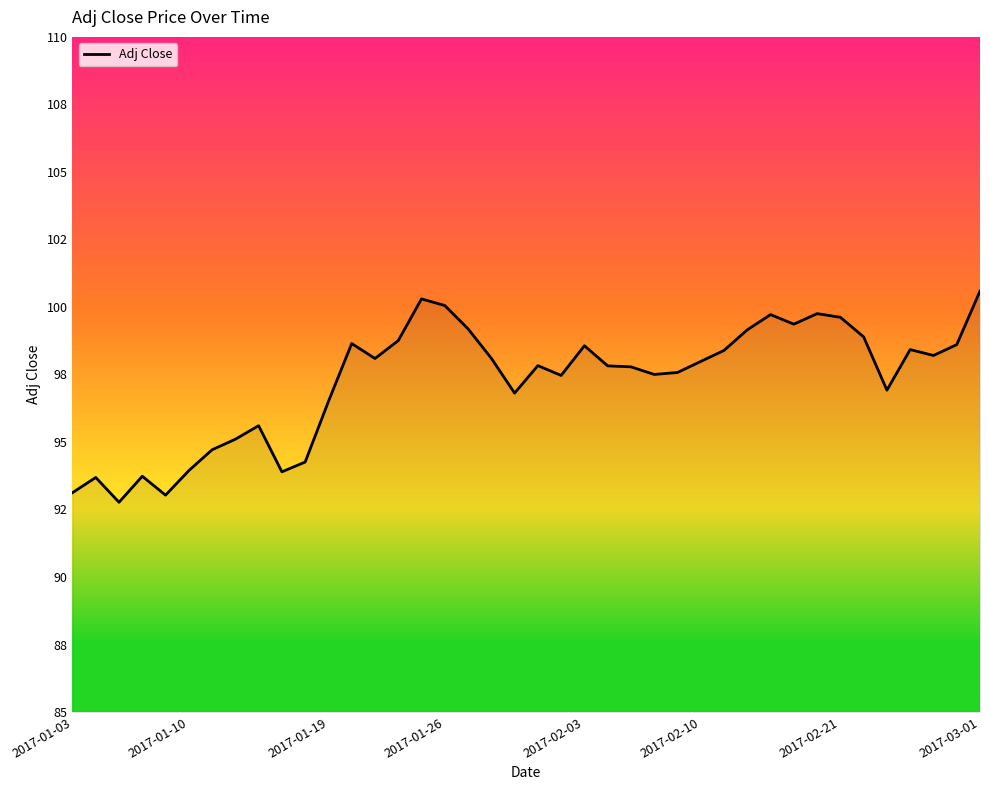

What is the minimum value shown in the chart?

92.8